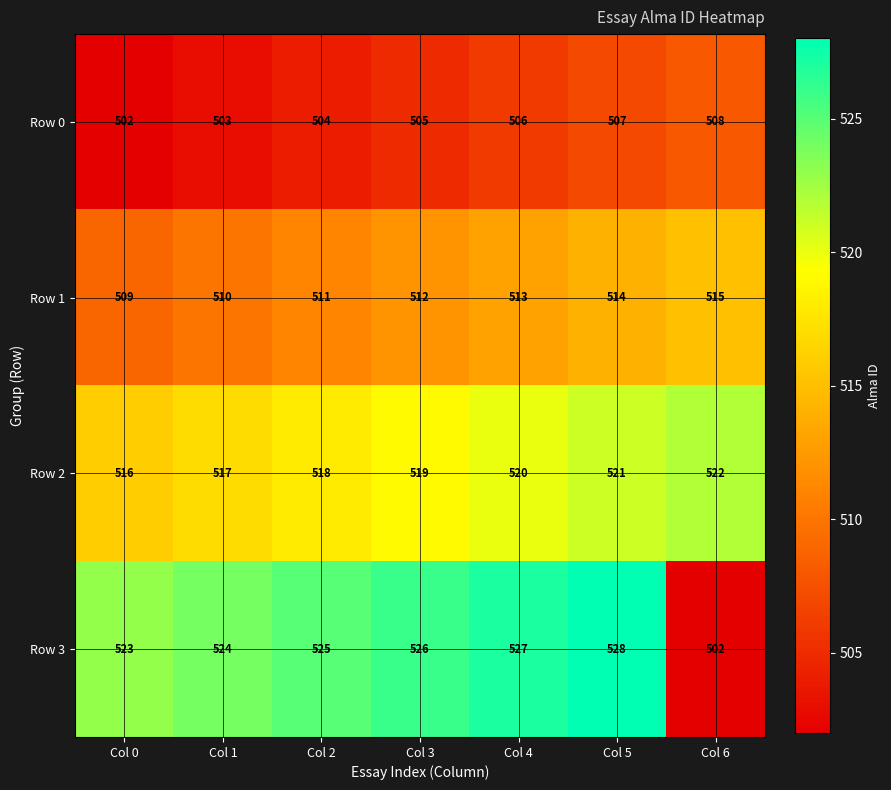

At how many categories does at least one series exceed 504?

7